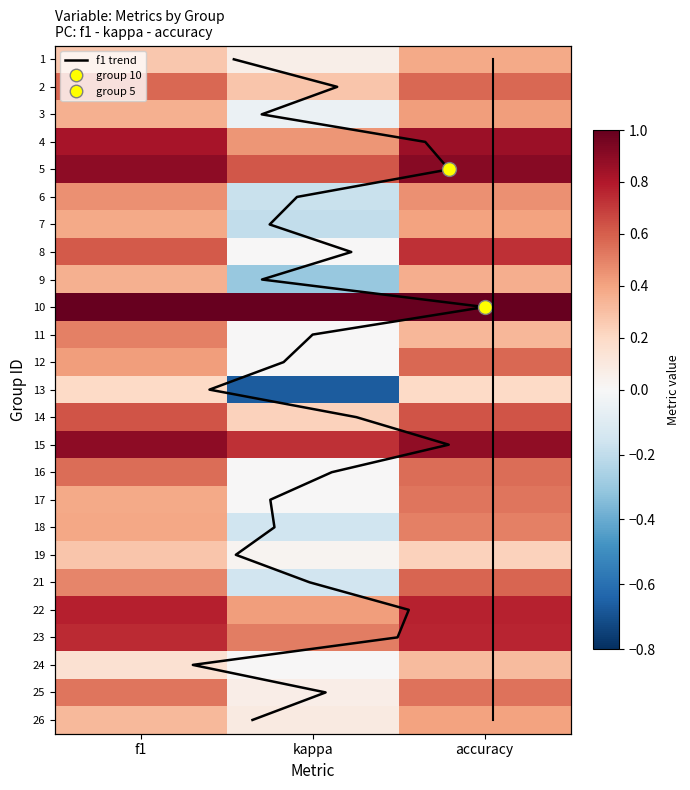

What is the minimum value shown in the chart?

-0.7